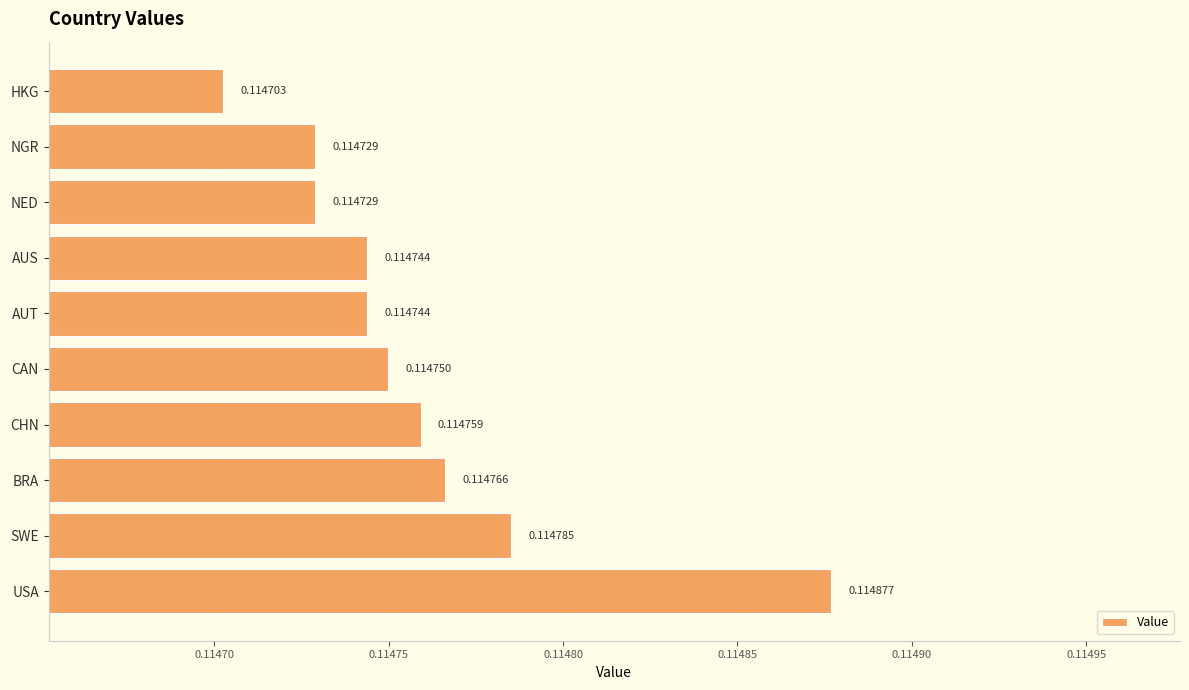

Which label corresponds to the largest value in the chart?

USA